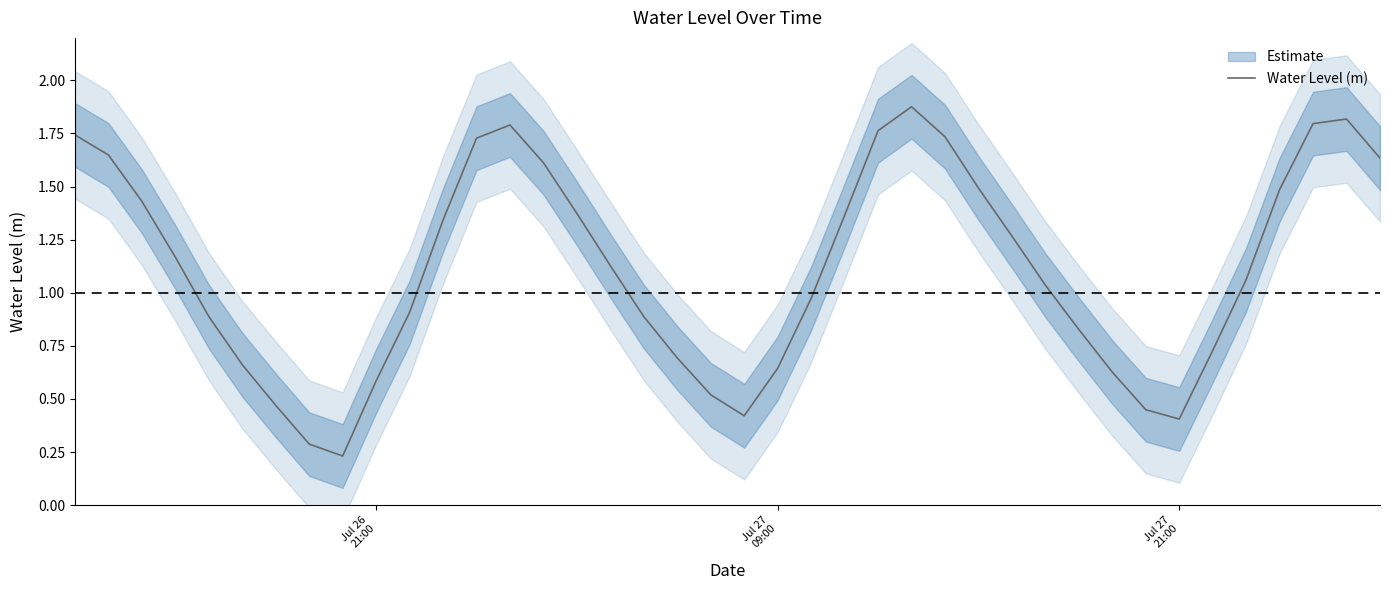

What is the sum of all values?

44.5